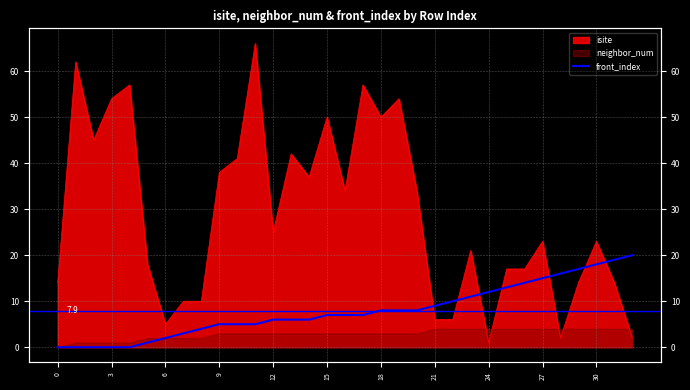

How many lines are shown in the chart?

1